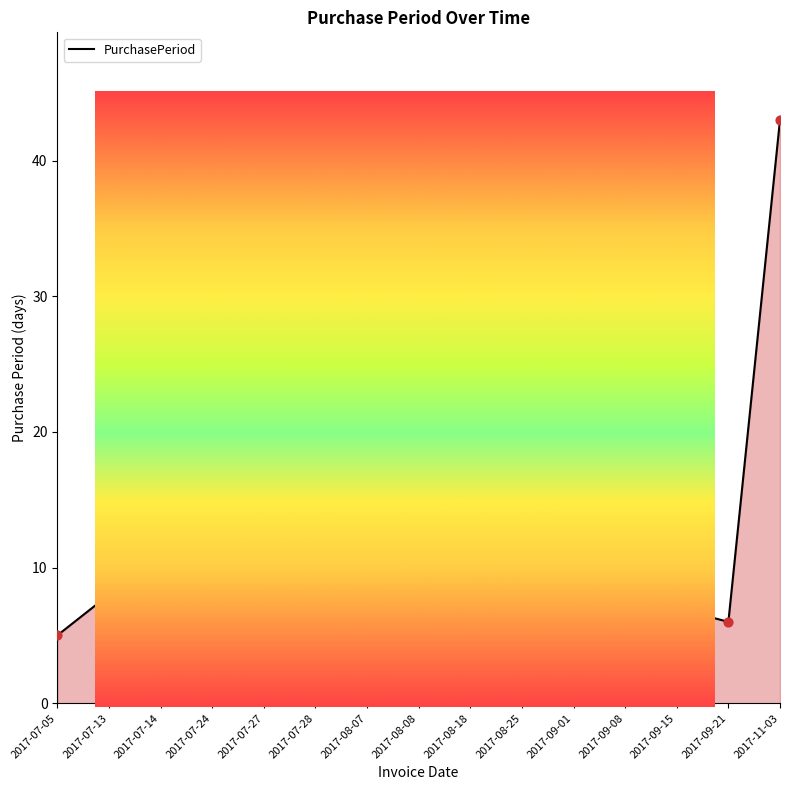

What is the change in value from 2017-07-13 to 2017-07-27?

-5